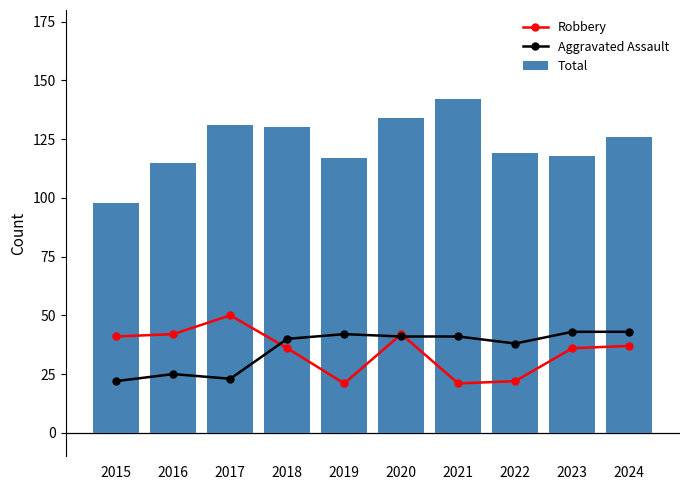

The Aggravated Assault series shows 40 at 2018. True or false?

True